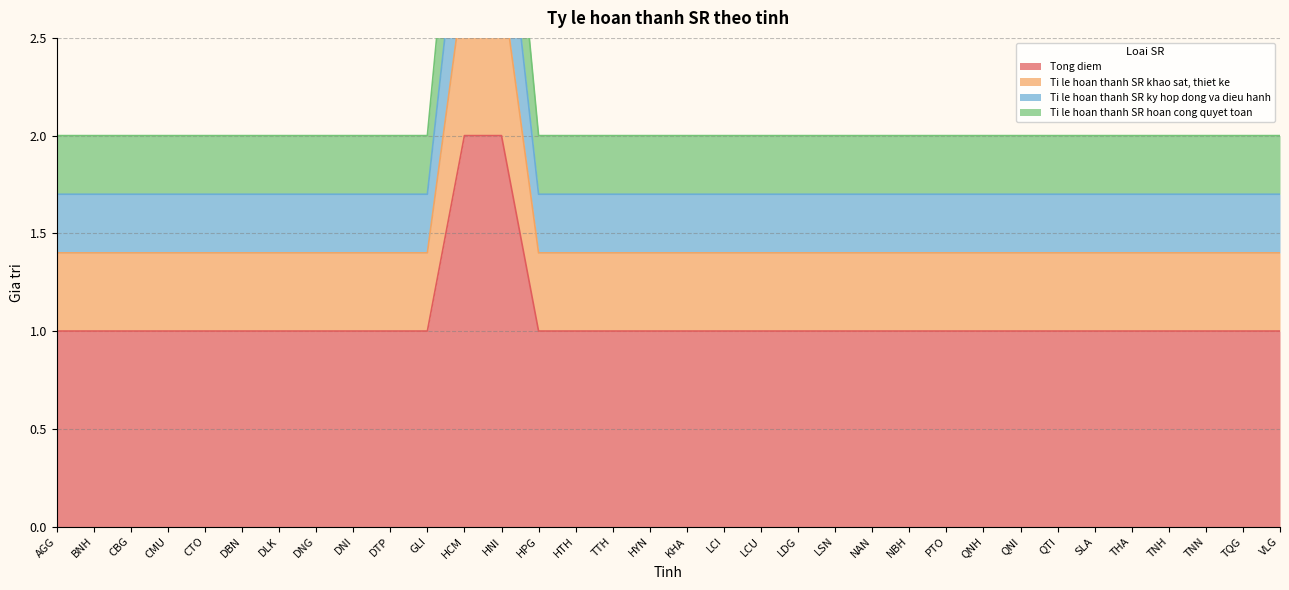

Is the value of Ti le hoan thanh SR ky hop dong va dieu hanh at HPG greater than the value of Ti le hoan thanh SR hoan cong quyet toan at GLI?

No